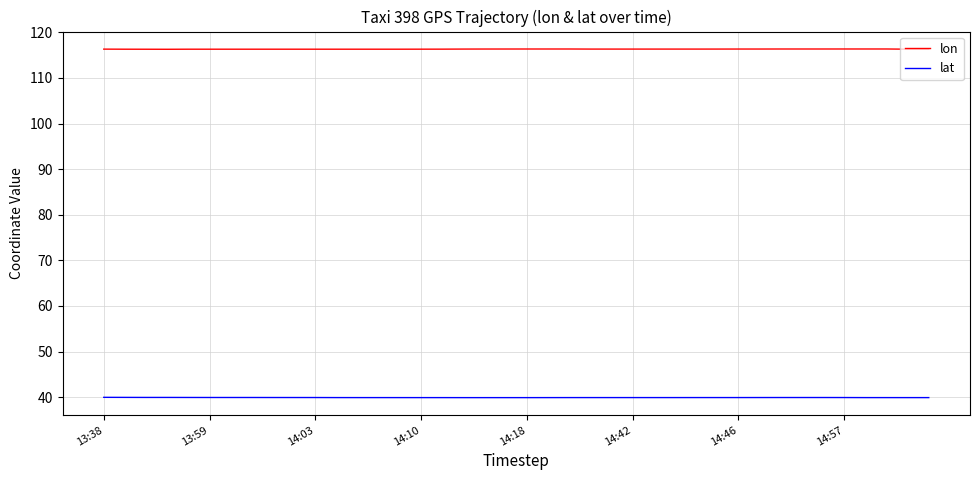

What is the average value of the lon series?

116.3